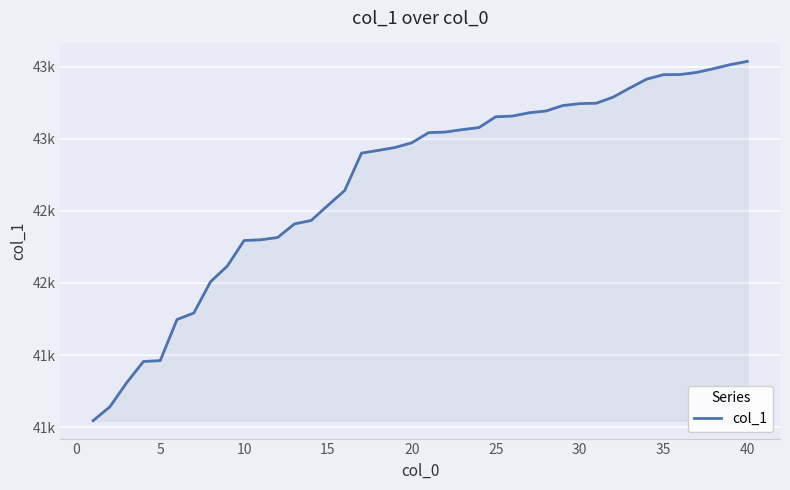

Reading left to right, extract all data points from this chart.

41045	41141	41308	41455	41461	41746	41791	42008	42117	42294	42299	42315	42409	42433	42538	42641	42900	42919	42939	42972	43042	43046	43063	43077	43152	43157	43180	43192	43230	43243	43246	43288	43352	43413	43444	43445	43460	43486	43514	43536